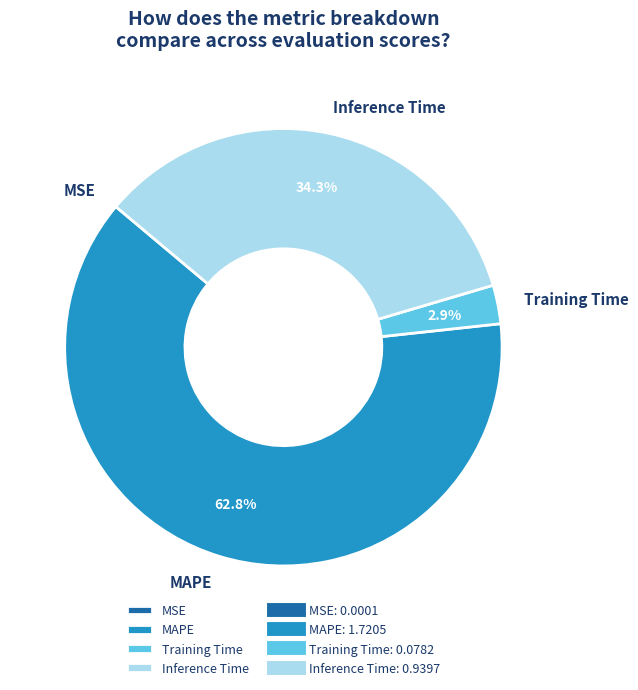

What portion of the pie excludes MAPE?

37.2%